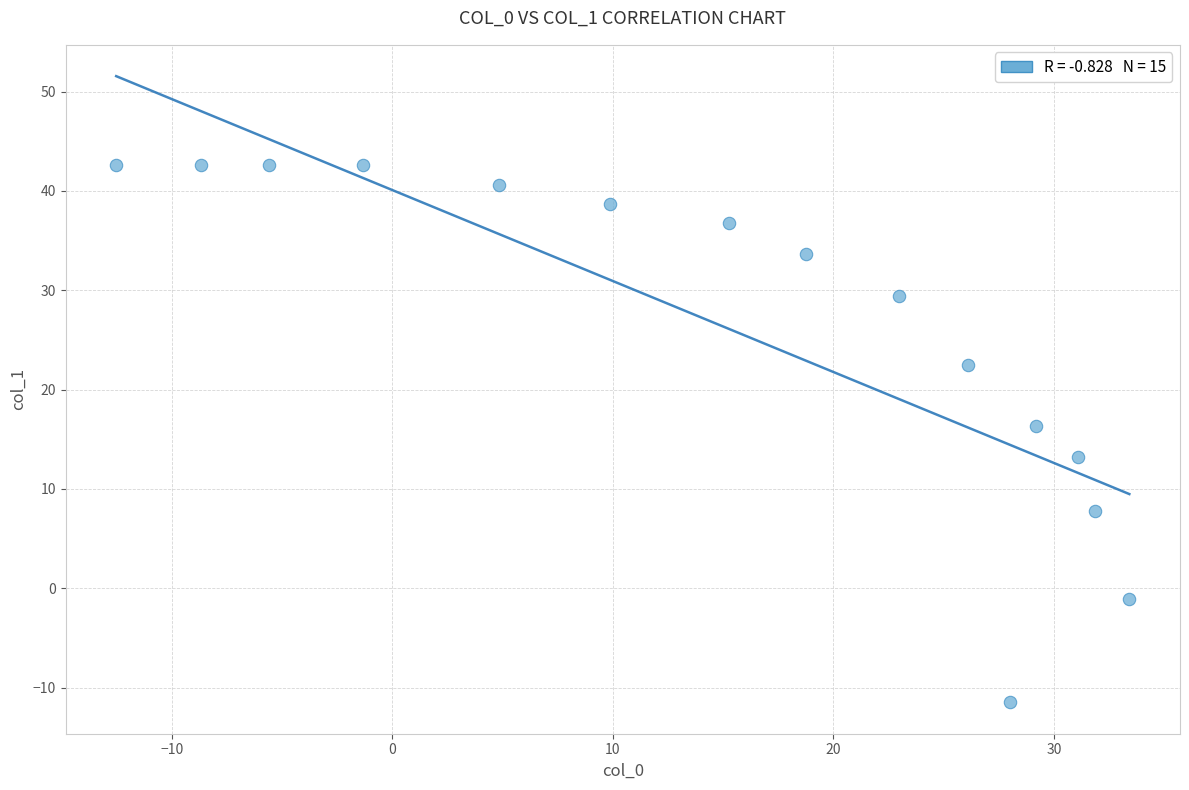

What is the range of Y values (max minus min)?

54.1